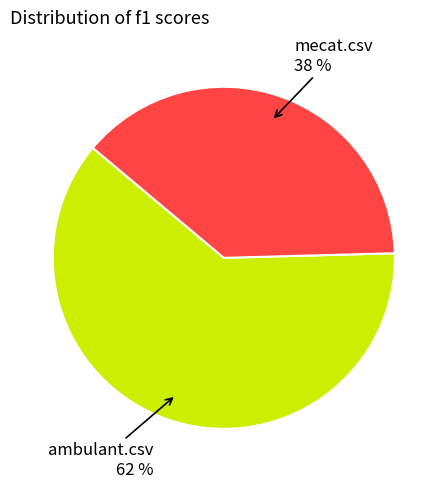

The ambulant.csv slice represents 62% of the pie. True or false?

True